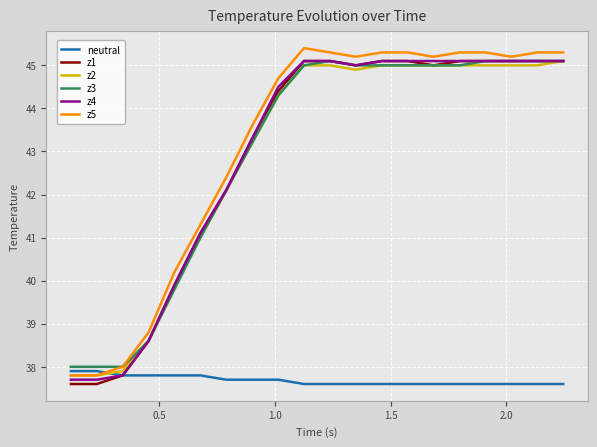

After their last crossing, which series has the higher values: neutral or z2?

z2